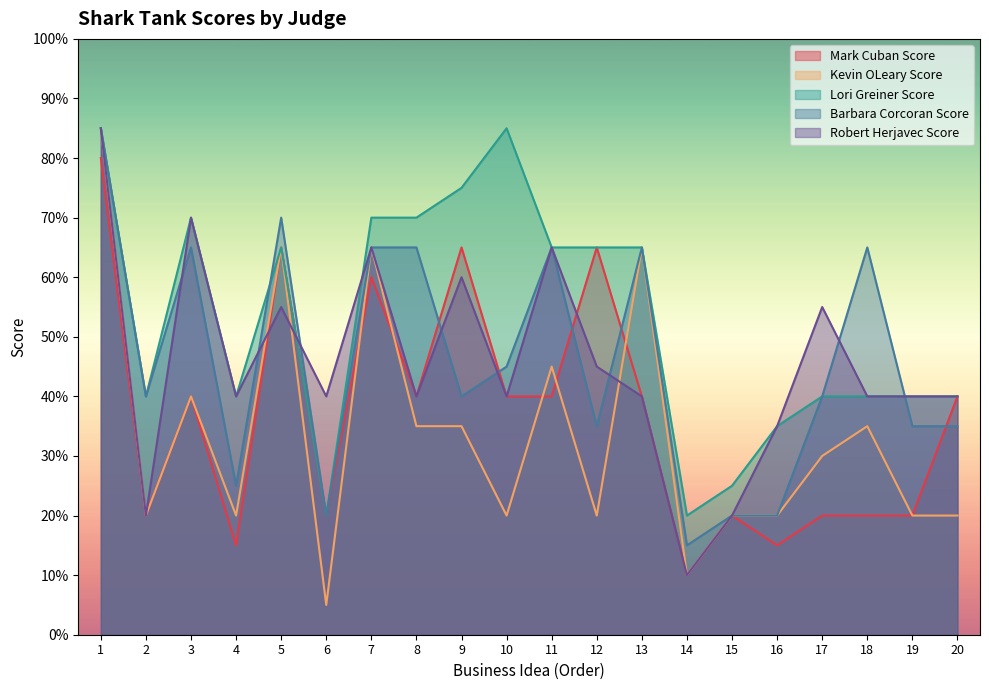

What is the sum of the Kevin OLeary Score values at 8 and 15?

55